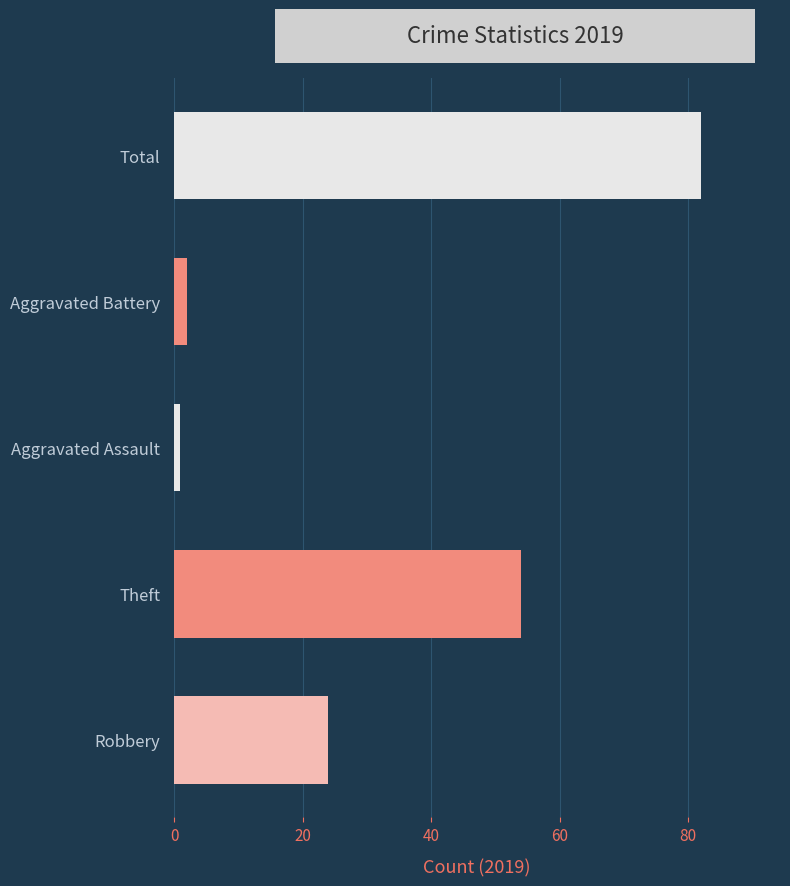

What is the change in value from Theft to Aggravated Battery?

-52